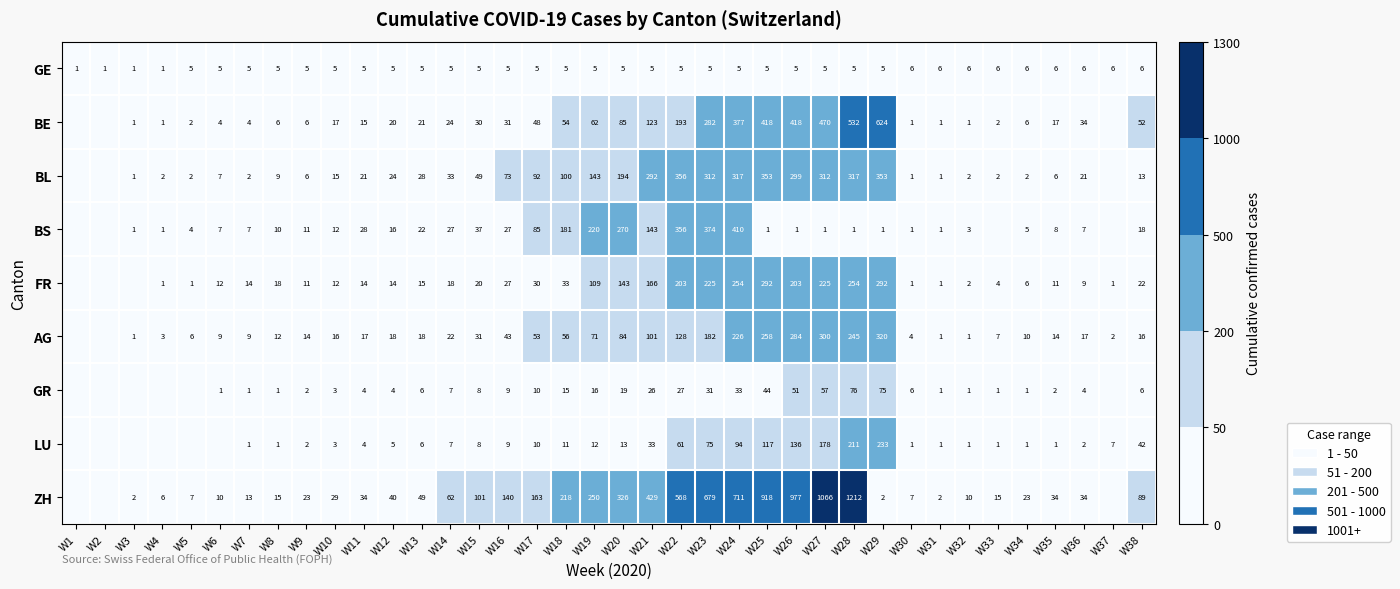

Is it true that BL equals 292 at W21?

True